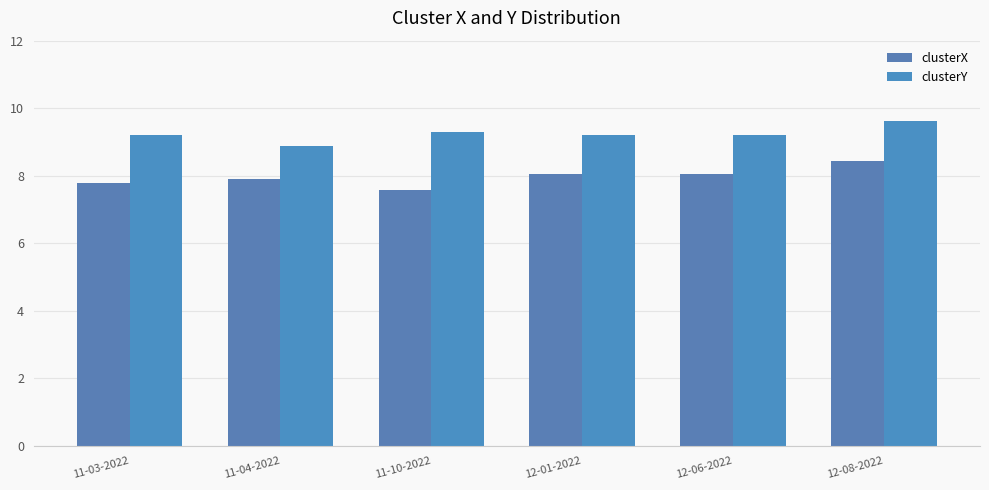

The value of clusterY at 12-06-2022 is 9.2. True or false?

True